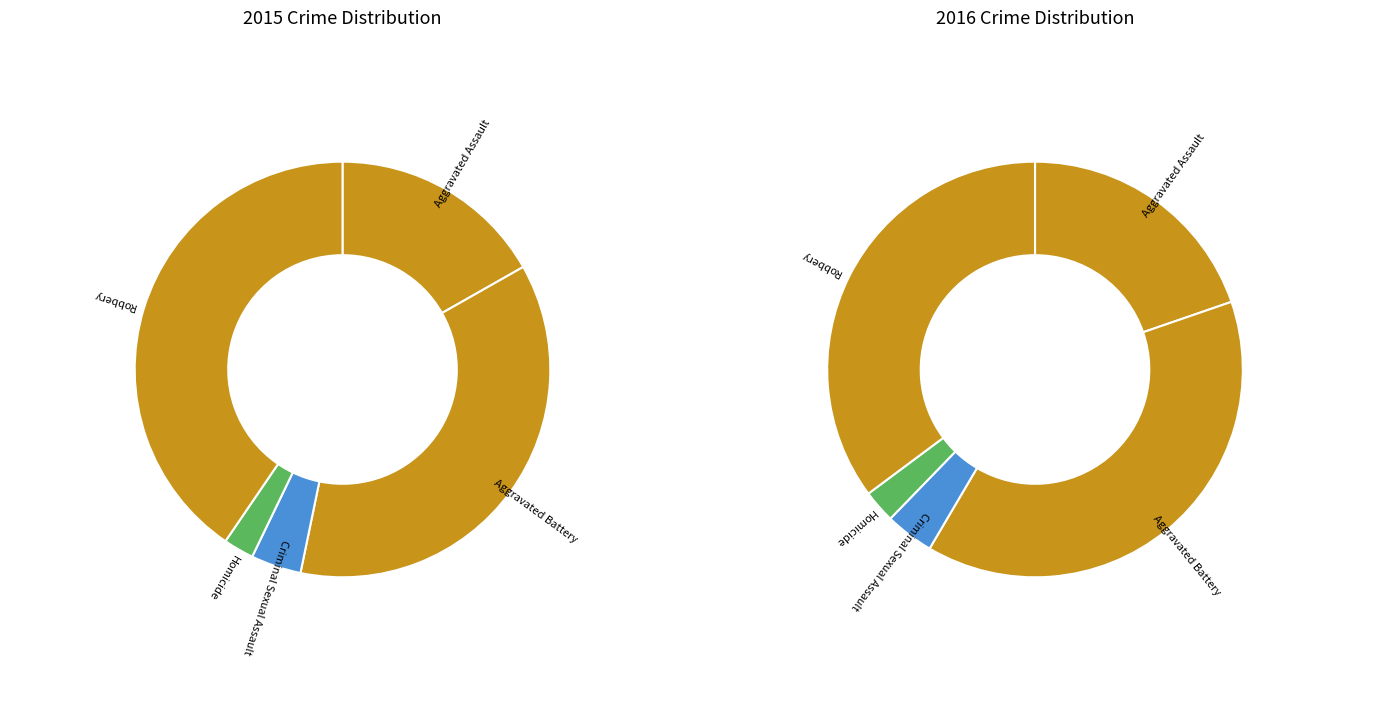

What percentage is the Homicide slice, to the nearest percent?

3%